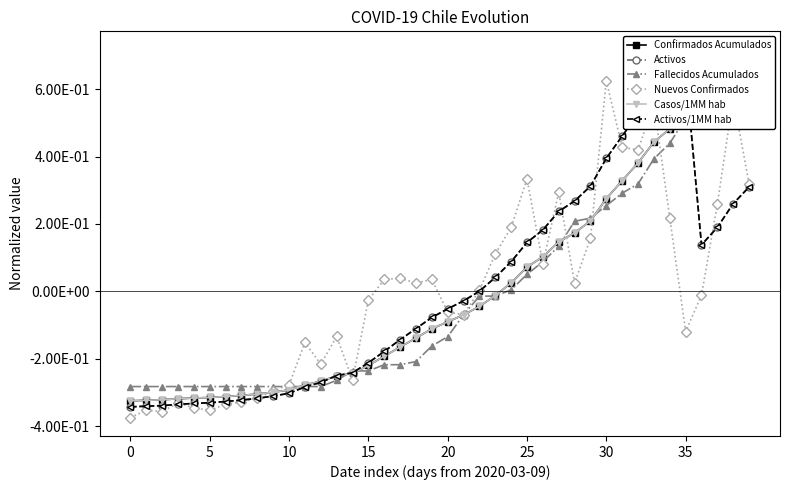

Which has a higher value, 31 or 19?

31